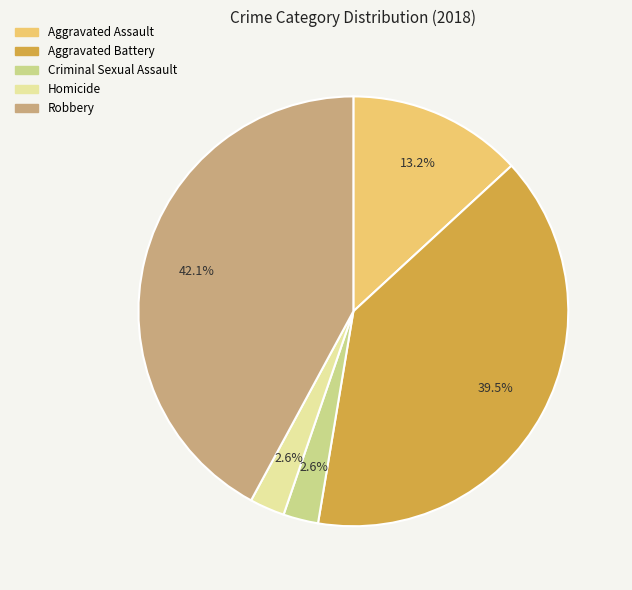

What percentage do Criminal Sexual Assault and Aggravated Battery together represent?

42.1%